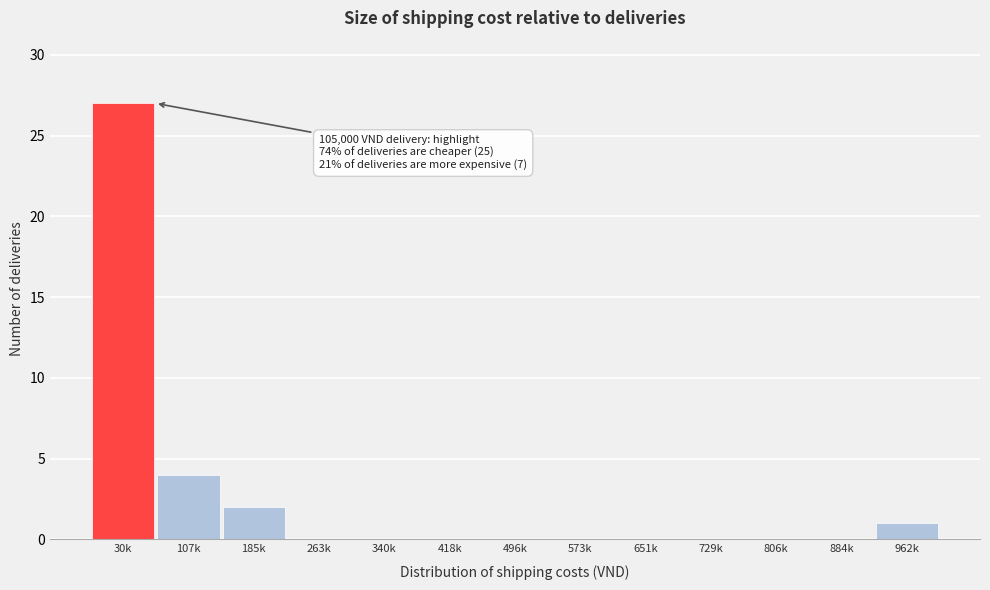

Reading left to right, what are all the values shown in this chart?

30k=27	107k=4	185k=2	263k=0	340k=0	418k=0	496k=0	573k=0	651k=0	729k=0	806k=0	884k=0	962k=1